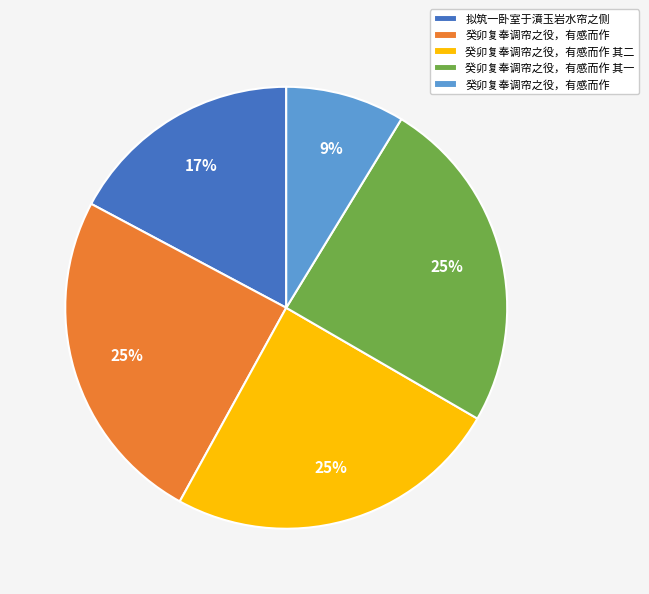

To the nearest percent, what is the difference between the largest and smallest slice percentages?

16%